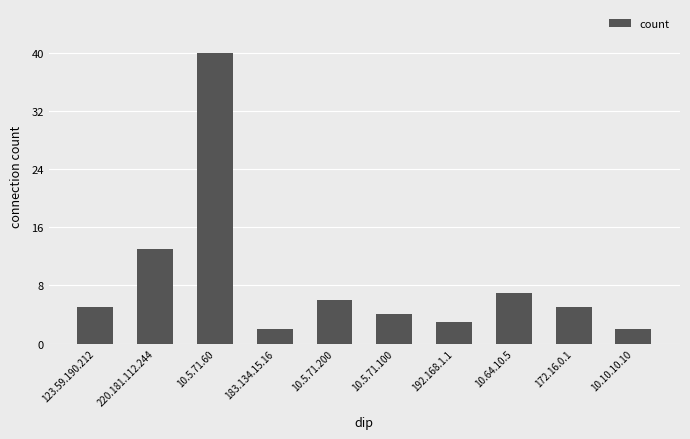

What is the difference between the maximum and minimum values?

38